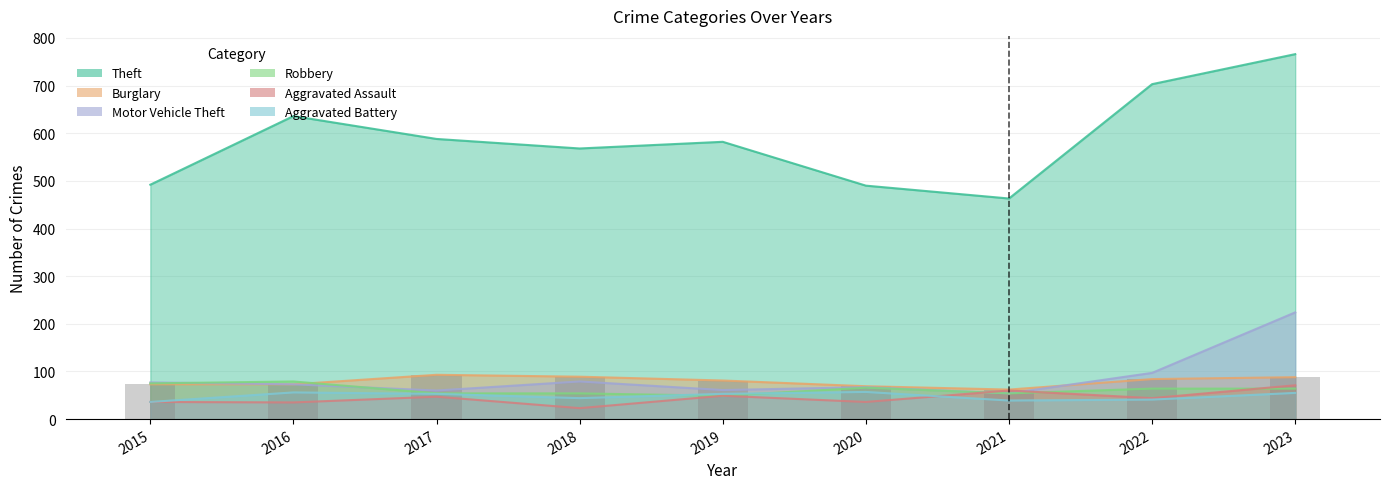

At 2022, list the series in order from largest to smallest.

Theft, Motor Vehicle Theft, Burglary, Robbery, Aggravated Assault, Aggravated Battery